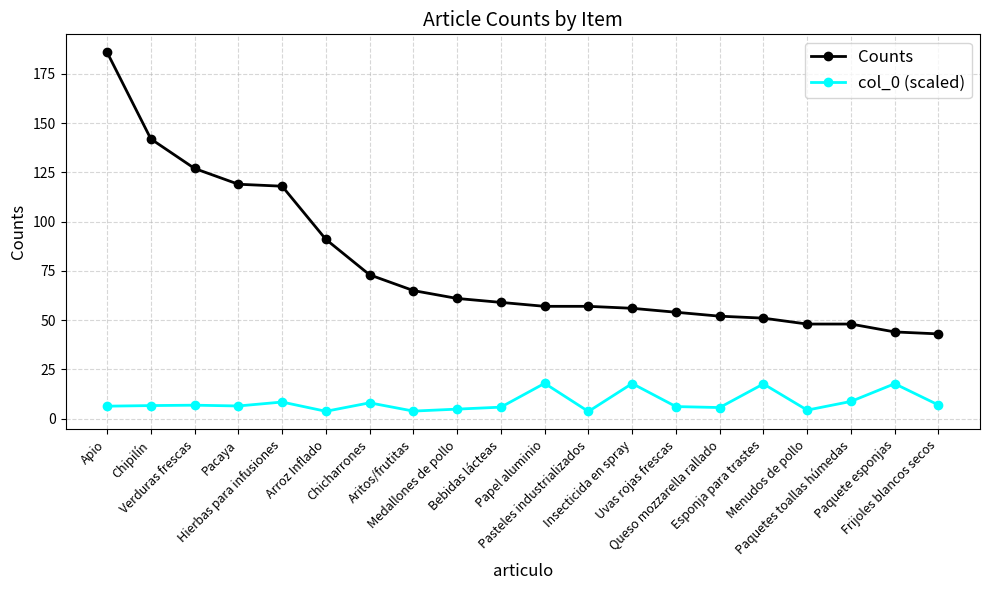

What is the total value across all series at Pacaya?

125.4